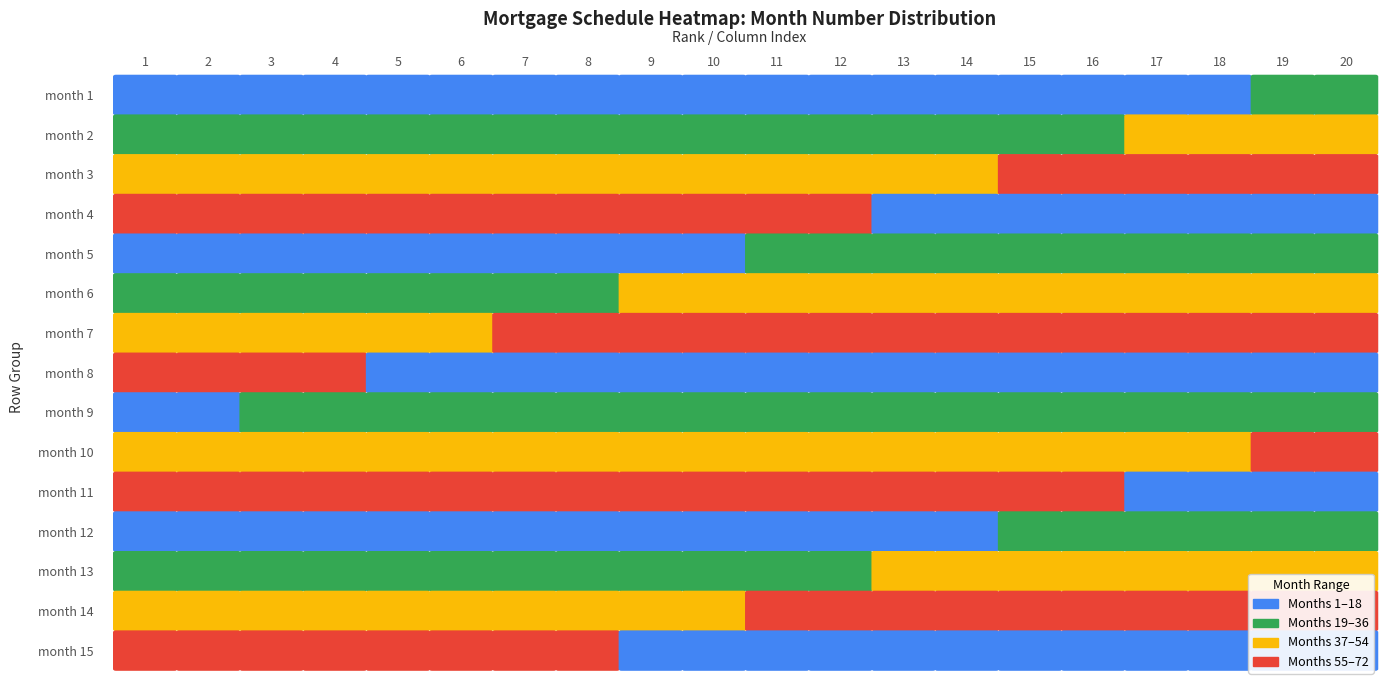

What is the sum of all 15 values?

626